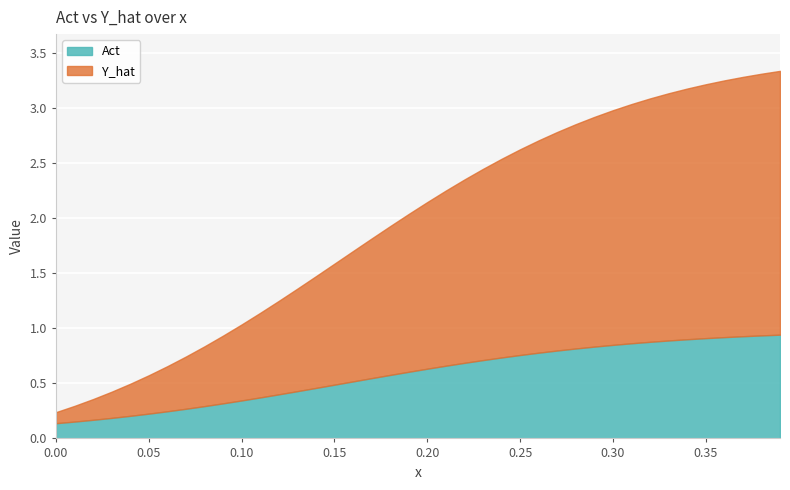

Is it true that Y_hat equals 1.3 at 27?

False